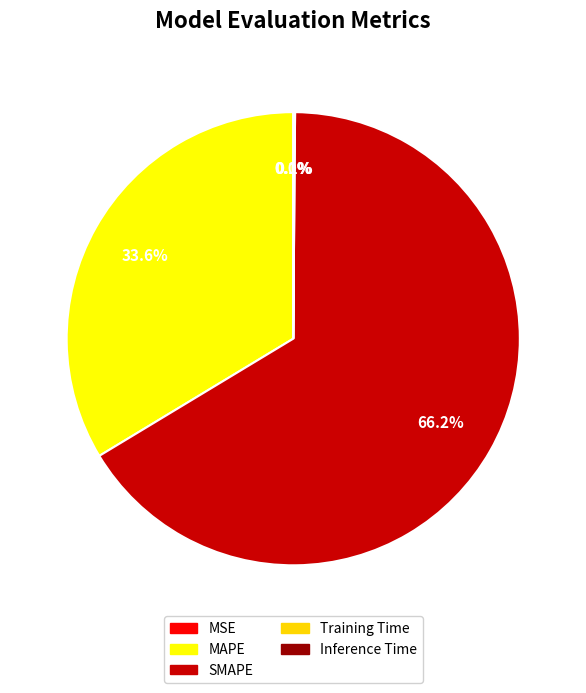

How many segments does this pie chart have?

5